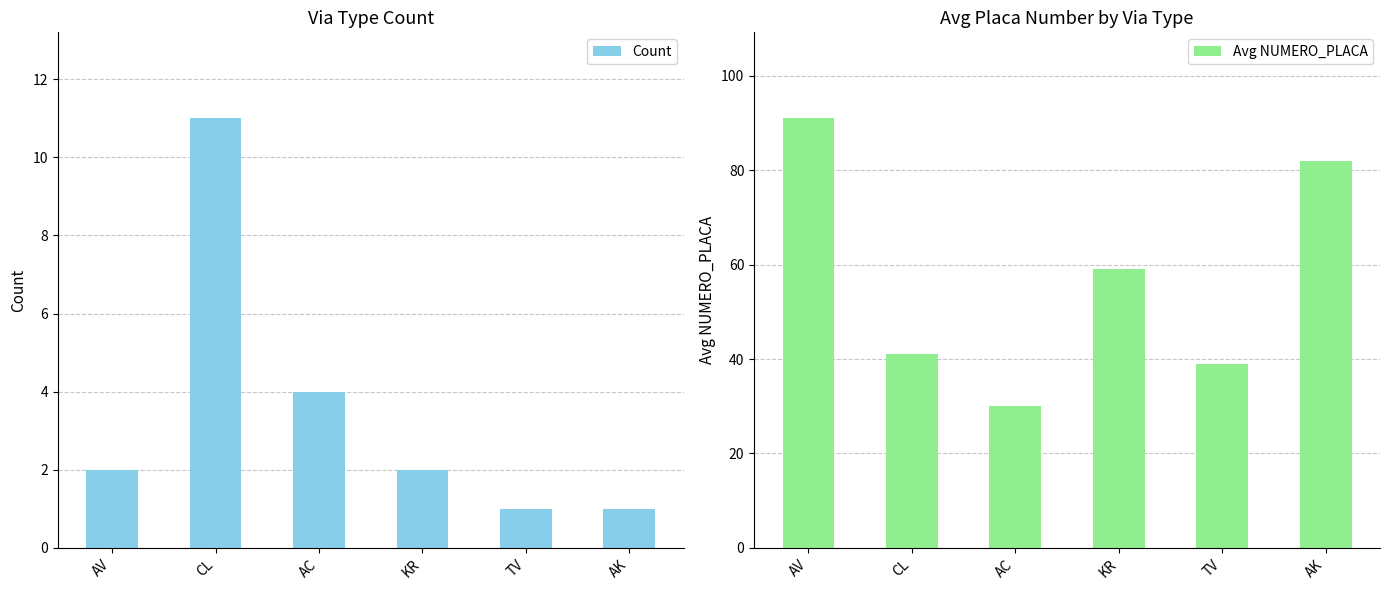

How many bars are there in each group?

2